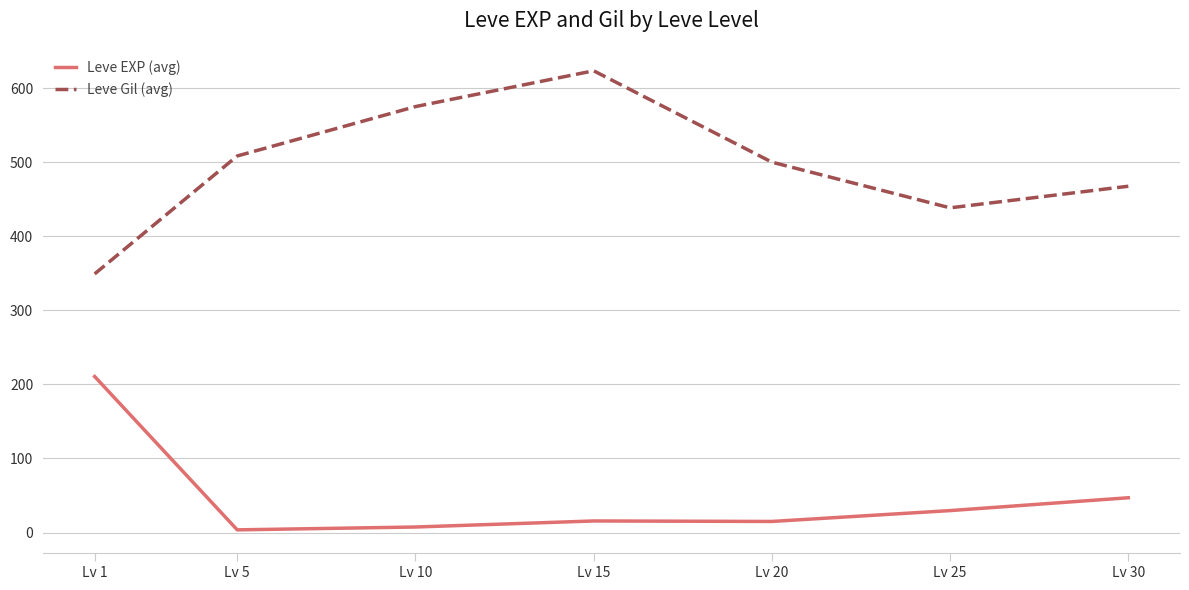

At which label does Leve EXP (avg) first exceed 15?

Lv 1